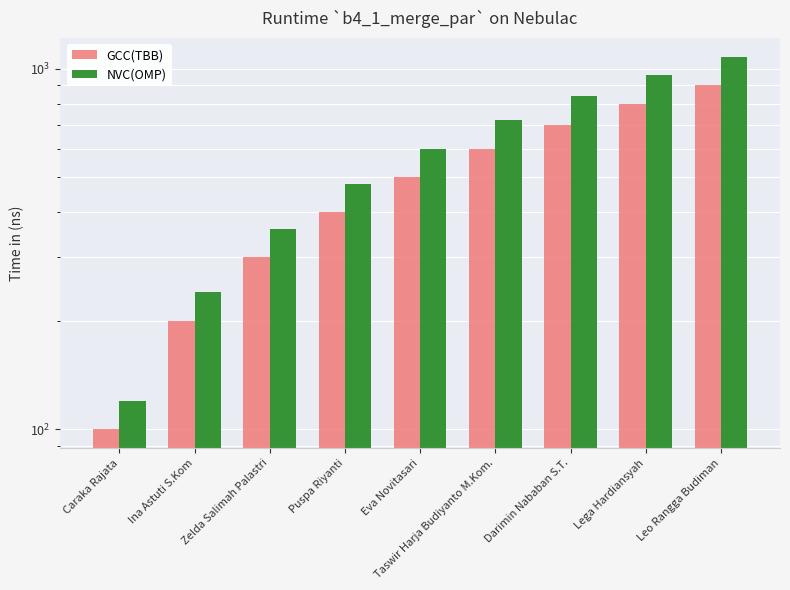

Count the number of categories in the chart.

9